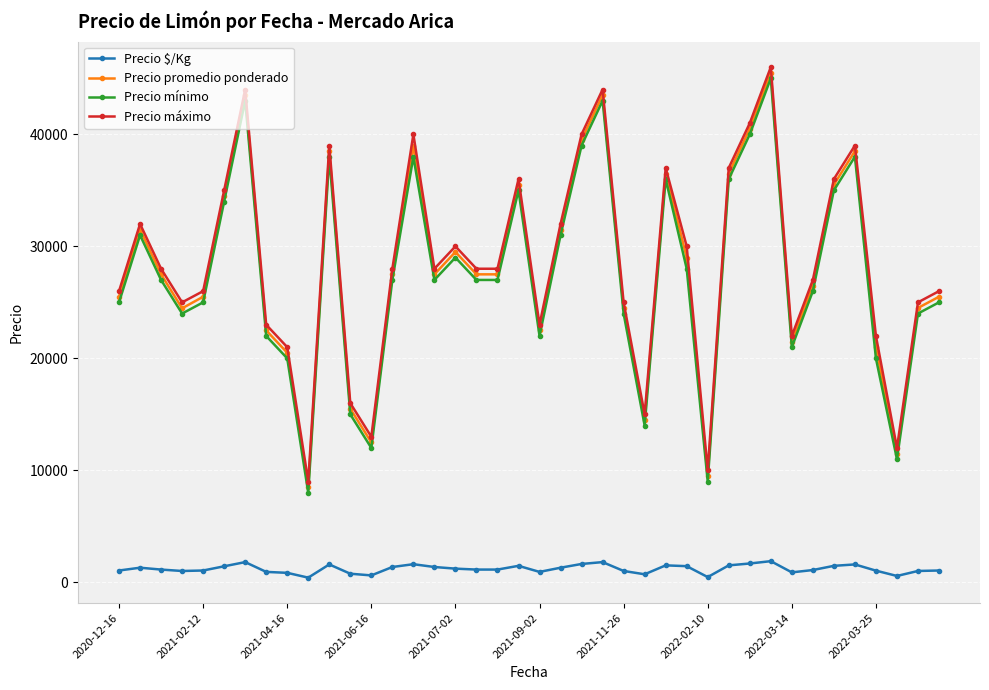

What is the greatest value displayed?

46000